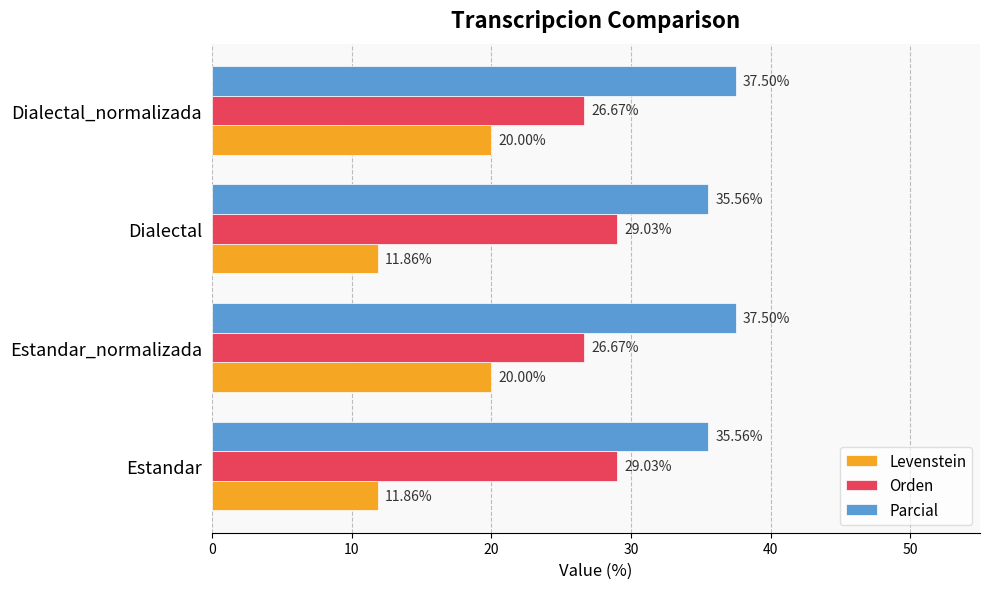

How many distinct data groups are displayed?

3